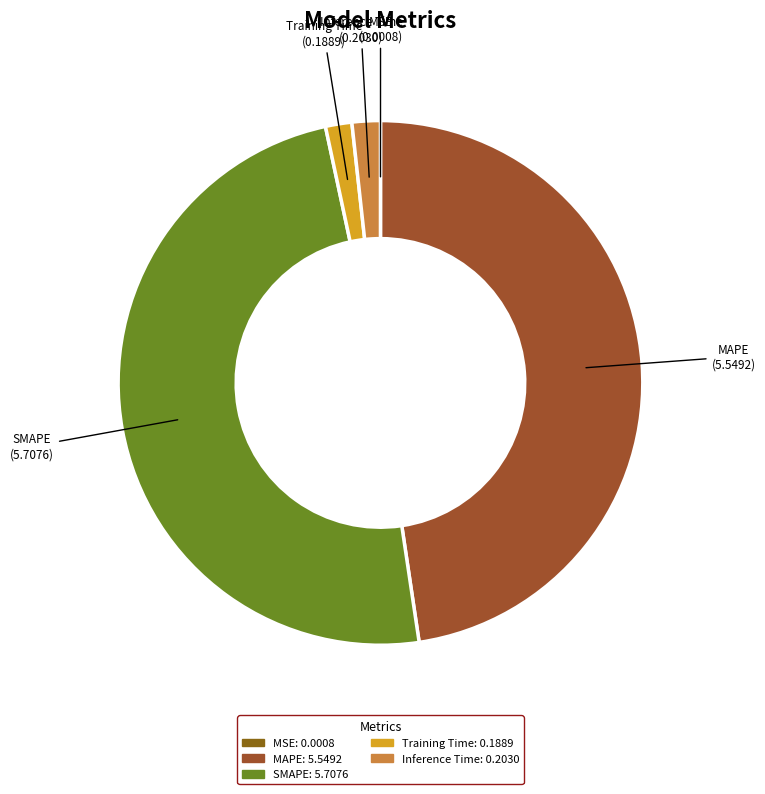

What is the ratio of the value at MAPE to the value at SMAPE?

1.0